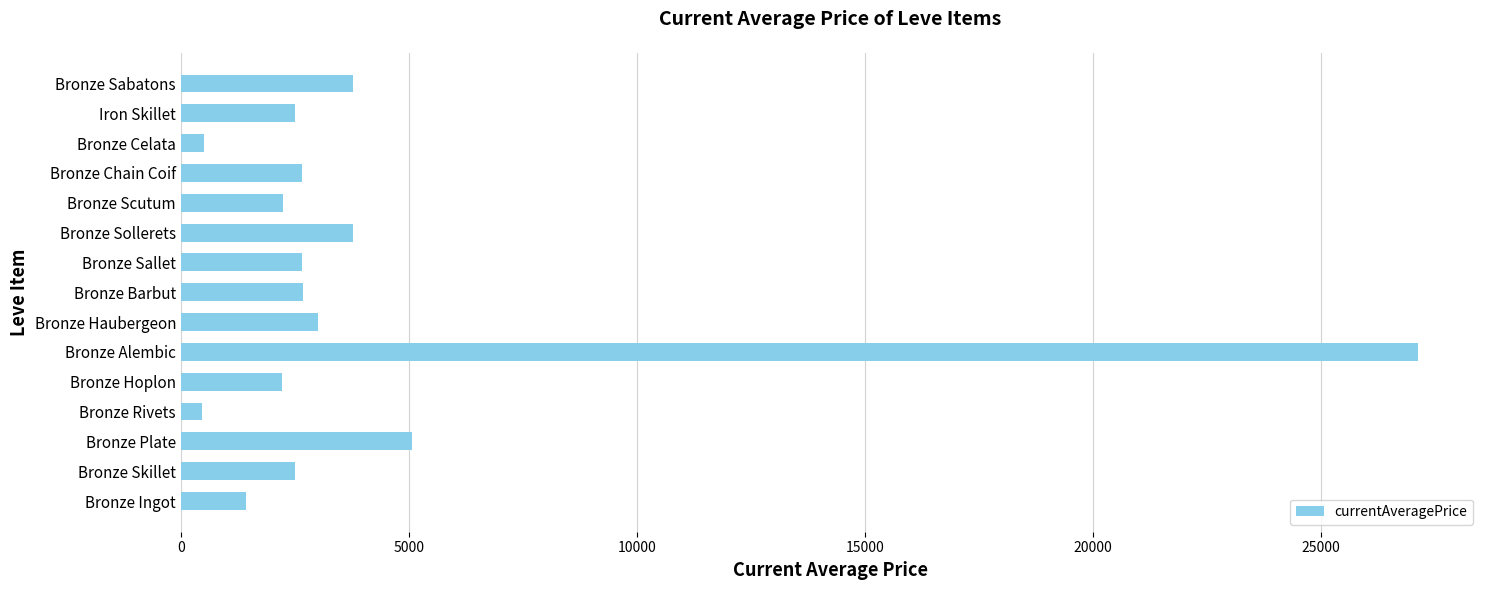

What is the average value?

4171.9